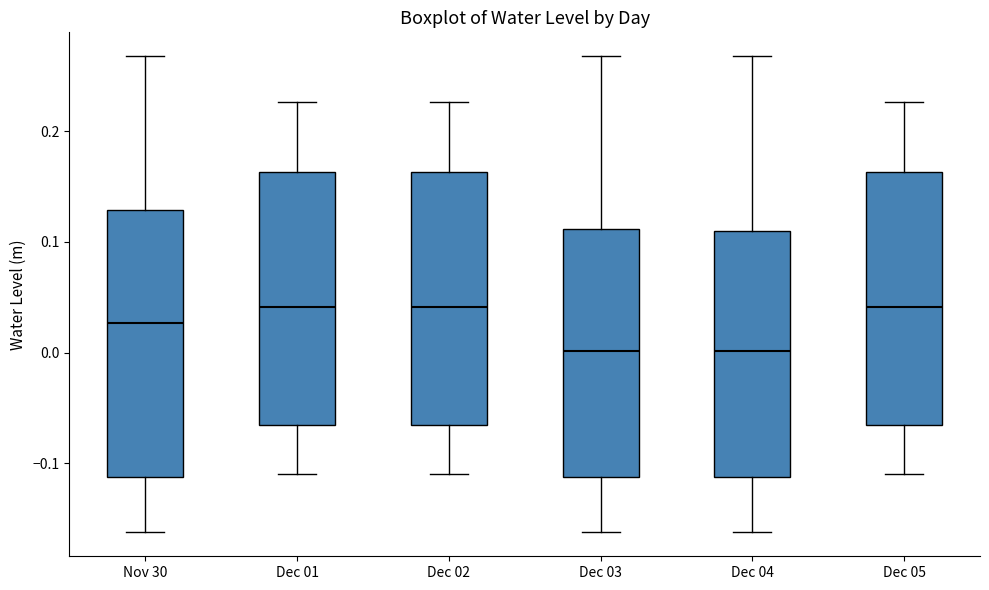

Where does the lower whisker of the box for Dec 04 end on the y-axis? The values are not printed on the chart, so give them approximately, as read against the axis.

-0.16